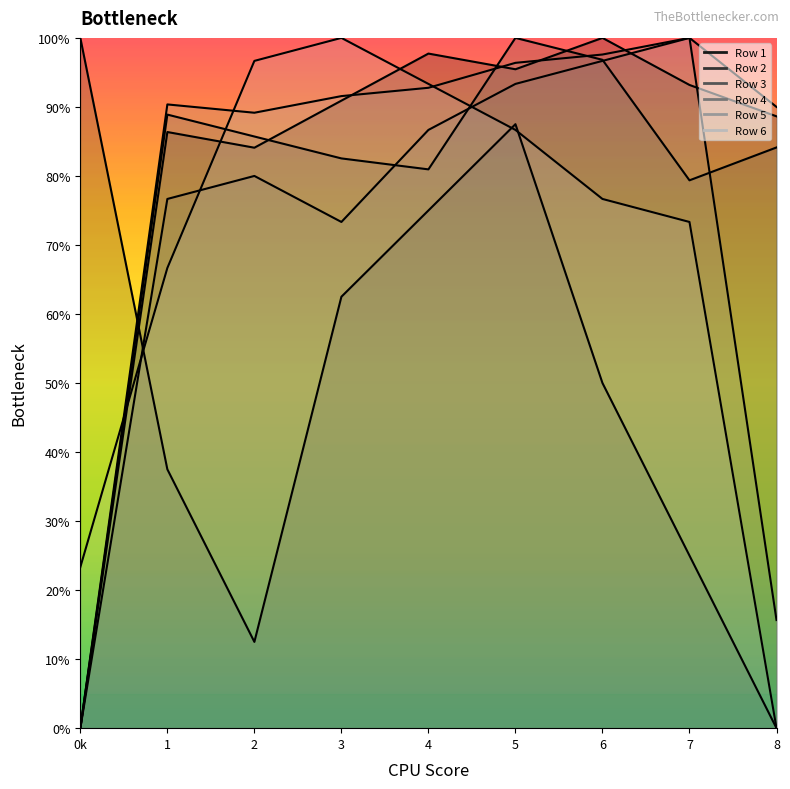

After their last crossing, which series has the higher values: Row 2 or Row 4?

Row 4